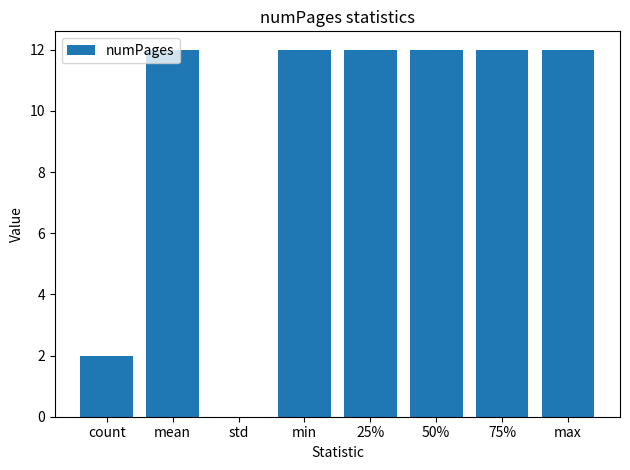

What is the ratio of the value at mean to the value at 25%?

1.0